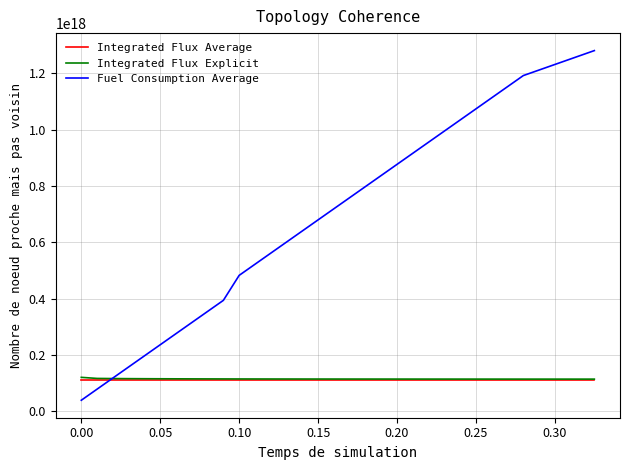

Which series has the largest total across all categories?

Fuel Consumption Average